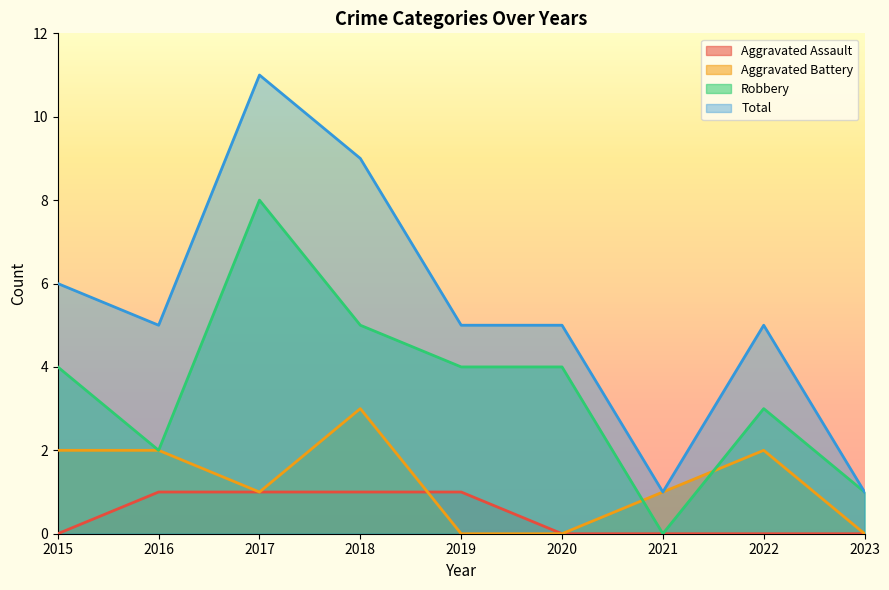

Which category has the highest value in the Aggravated Battery series?

2018